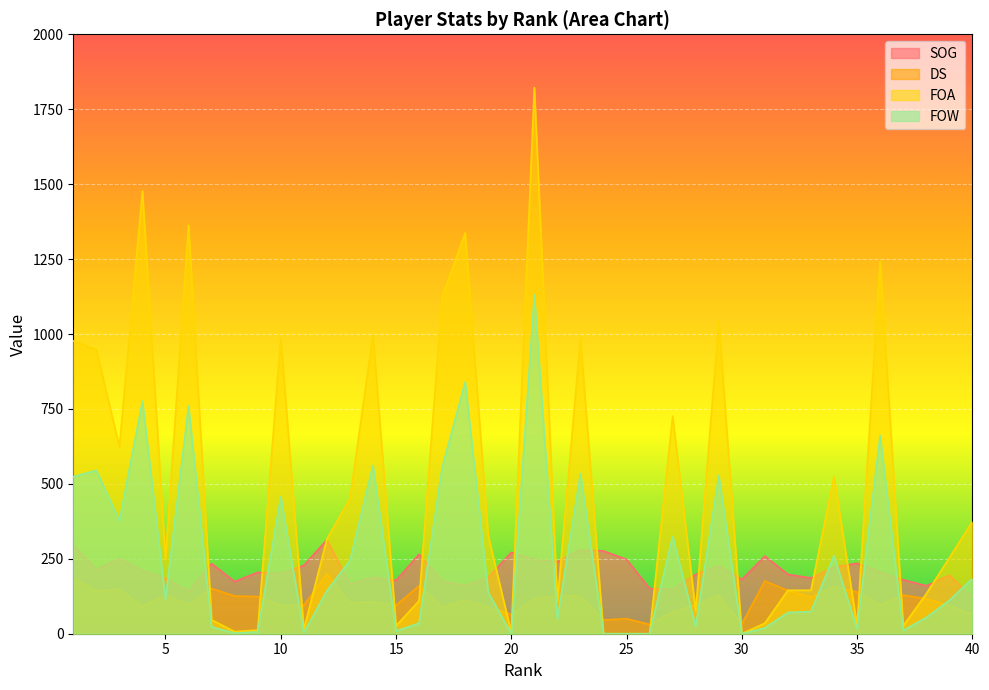

Reading left to right, list all the values displayed in this chart.

SOG: 1=295	2=215	3=251	4=211	5=185	6=142	7=234	8=174	9=205	10=201	11=228	12=313	13=166	14=188	15=178	16=265	17=176	18=161	19=188	20=271	21=248	22=240	23=280	24=276	25=248	26=151	27=148	28=198	29=227	30=181	31=259	32=198	33=186	34=222	35=235	36=206	37=180	38=160	39=195	40=121
DS: 1=186	2=143	3=148	4=92	5=129	6=97	7=151	8=126	9=124	10=94	11=95	12=200	13=103	14=107	15=95	16=160	17=89	18=113	19=89	20=64	21=117	22=128	23=125	24=46	25=50	26=31	27=73	28=97	29=128	30=33	31=176	32=144	33=122	34=157	35=139	36=96	37=129	38=117	39=94	40=64
FOA: 1=977	2=948	3=623	4=1477	5=249	6=1363	7=46	8=7	9=12	10=987	11=14	12=316	13=450	14=996	15=26	16=110	17=1123	18=1337	19=327	20=3	21=1822	22=108	23=985	24=0	25=0	26=0	27=726	28=76	29=1043	30=0	31=35	32=145	33=145	34=524	35=27	36=1242	37=26	38=133	39=253	40=374
FOW: 1=524	2=545	3=377	4=776	5=115	6=760	7=23	8=2	9=6	10=457	11=3	12=143	13=244	14=561	15=9	16=35	17=554	18=840	19=138	20=0	21=1130	22=49	23=534	24=0	25=0	26=0	27=324	28=24	29=528	30=0	31=19	32=71	33=74	34=260	35=15	36=661	37=11	38=54	39=111	40=184